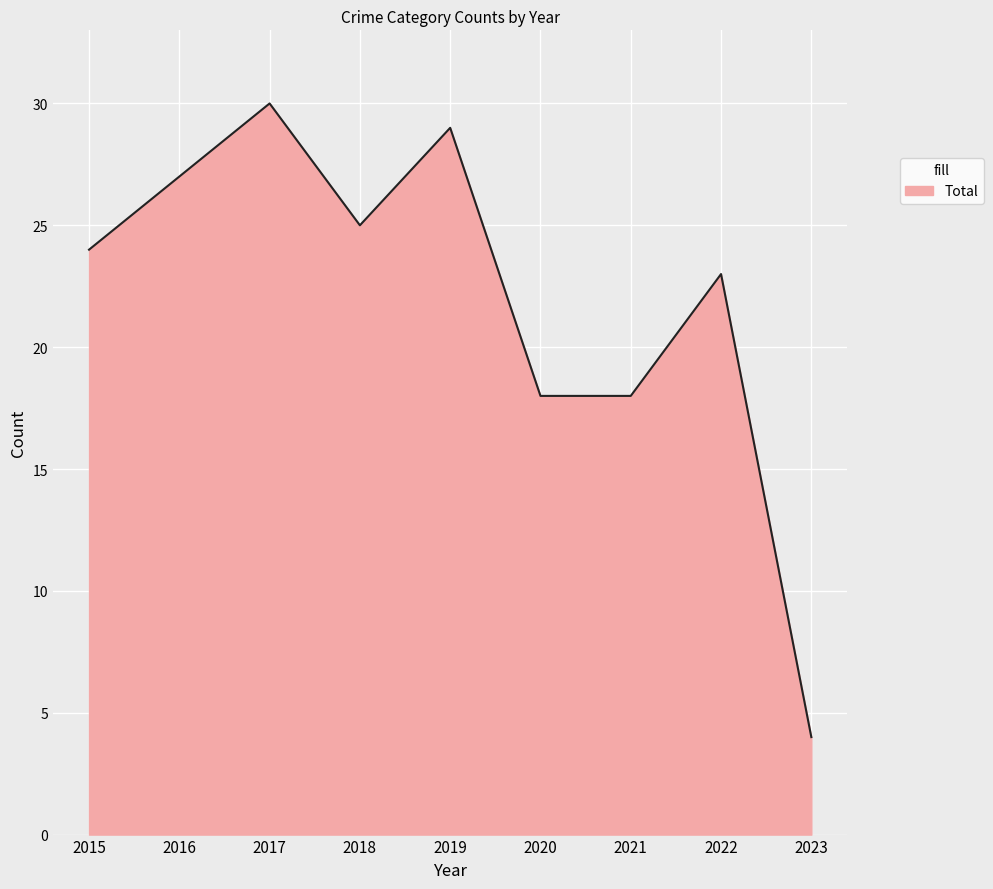

What is the difference between the values at 2015 and 2021?

6